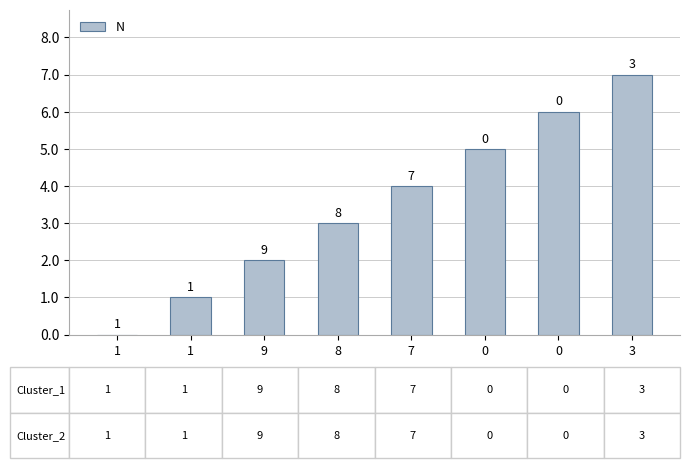

Which has a higher value, 7 or 9?

7